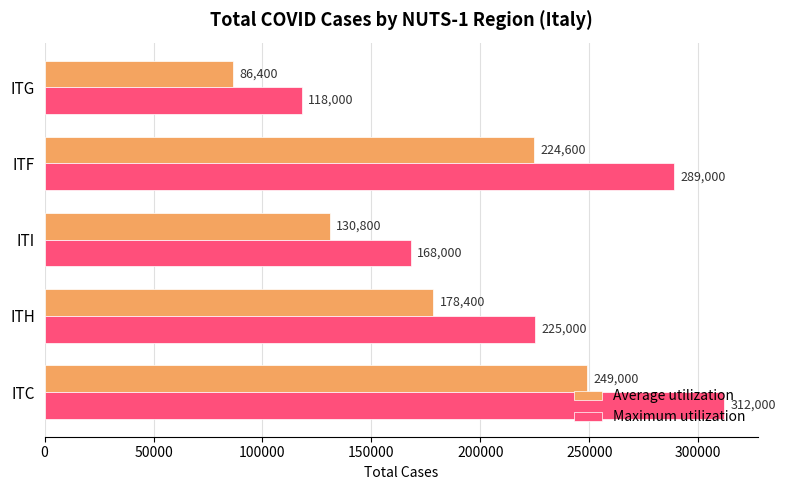

How many distinct data groups are displayed?

2